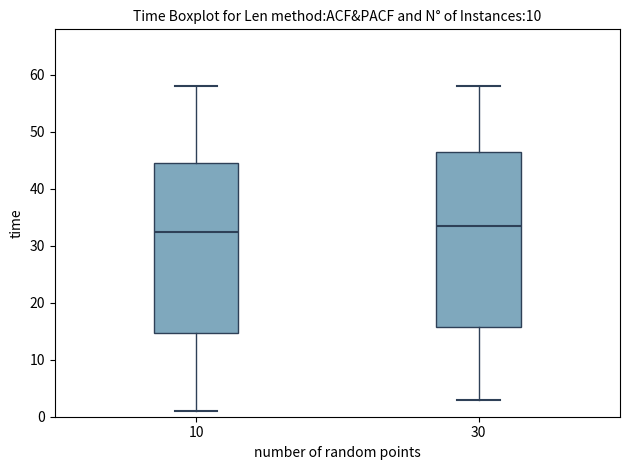

Reading left to right, read every box against the y-axis: the position of its median line, the range the box covers, and the ends of its whiskers. The values are not printed on the chart, so give them approximately, as read against the axis.

10: median 33, box 15 to 45, whiskers 1 to 58
30: median 34, box 16 to 47, whiskers 3 to 58